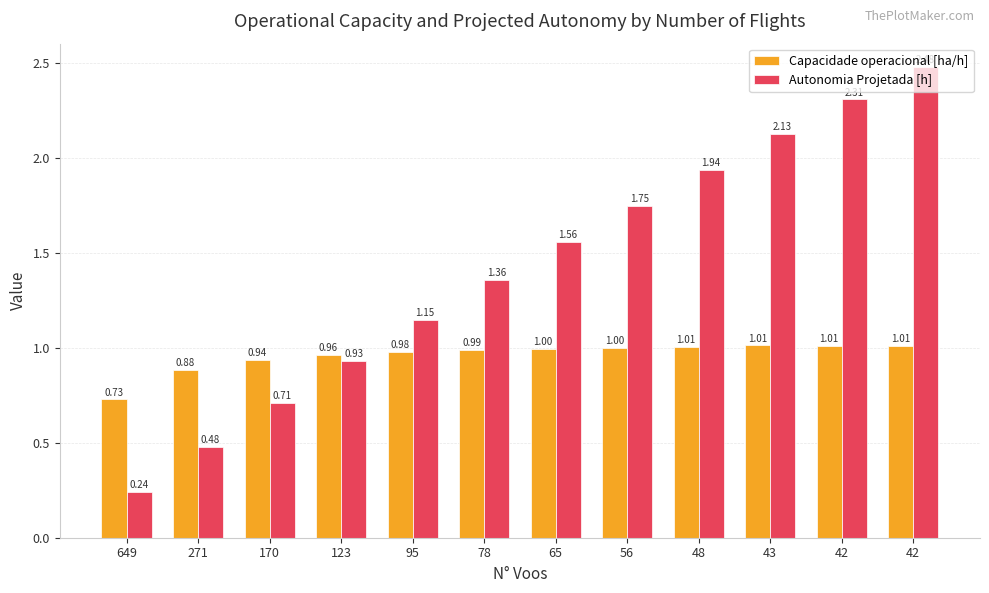

Does the chart contain stacked bars?

No